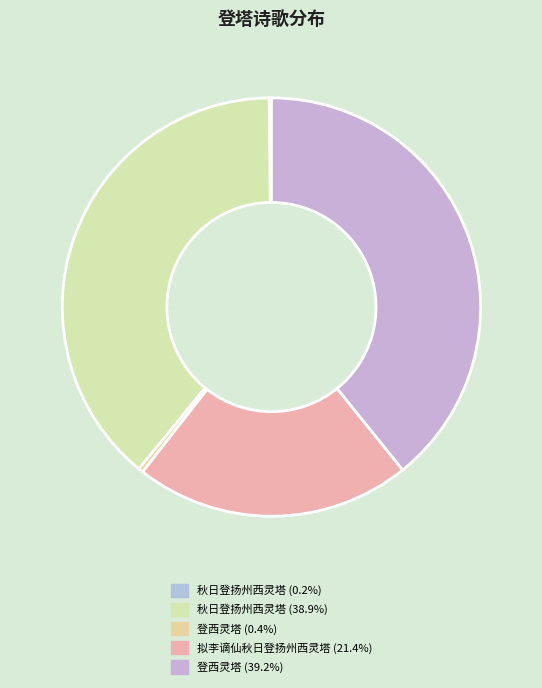

Count the number of slices in the pie.

5